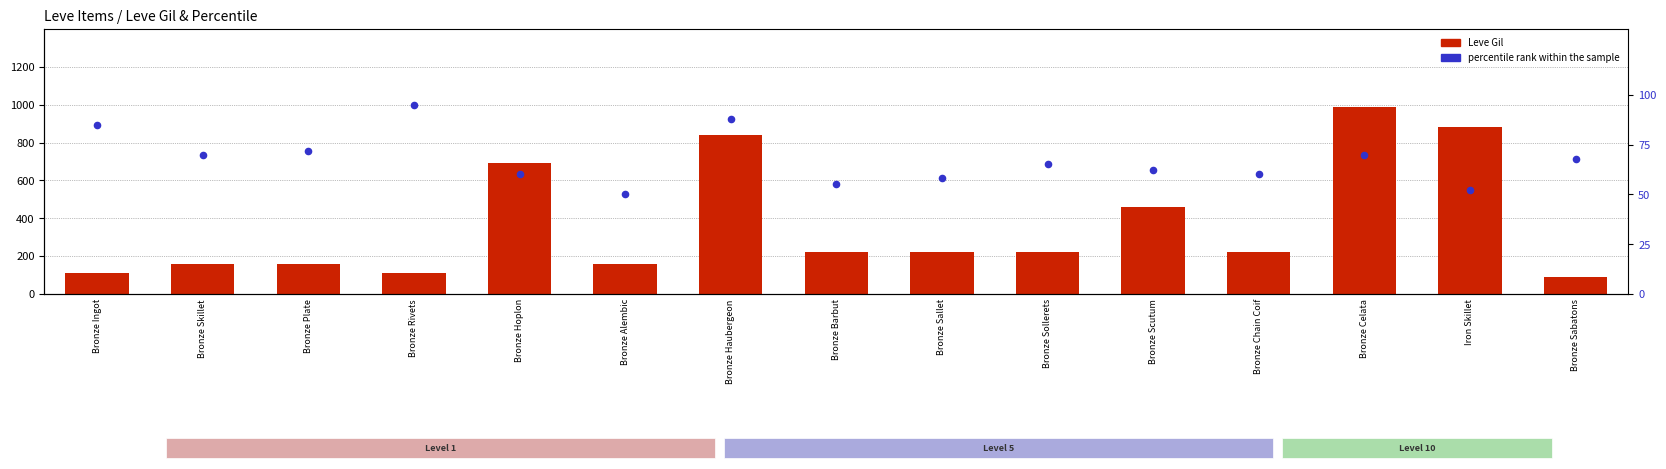

Is the value of Leve Gil at Bronze Hoplon greater than the value of percentile rank within the sample at Bronze Skillet?

Yes